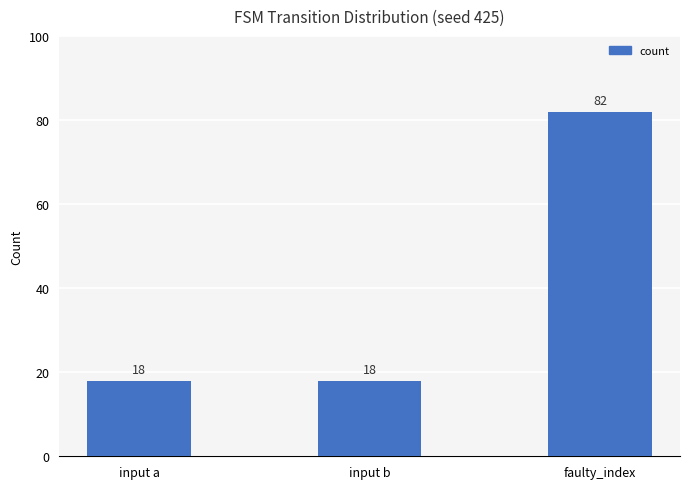

What is the ratio of the value at faulty_index to the value at input a?

4.6